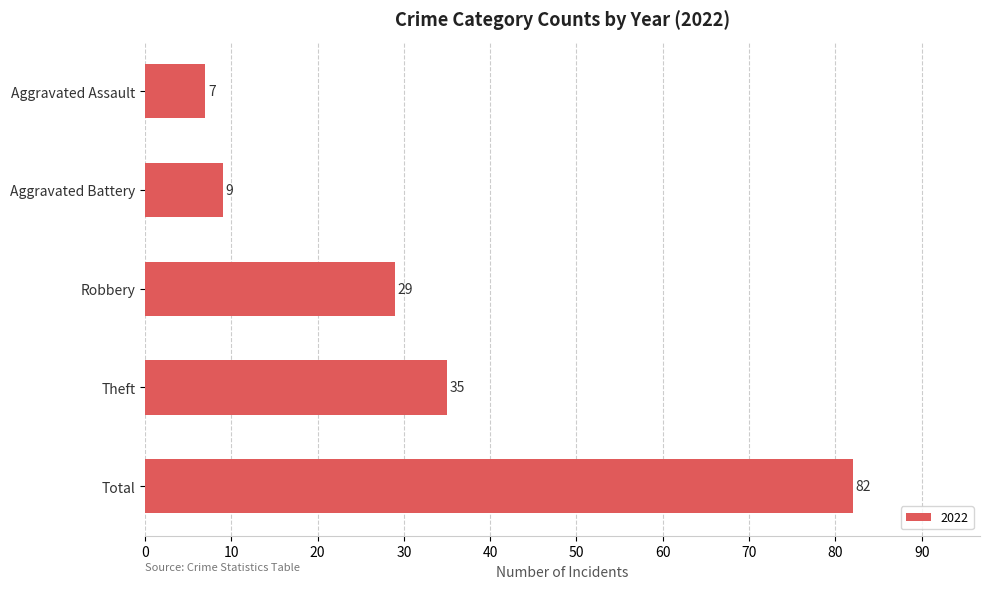

How many bars are there in total?

5